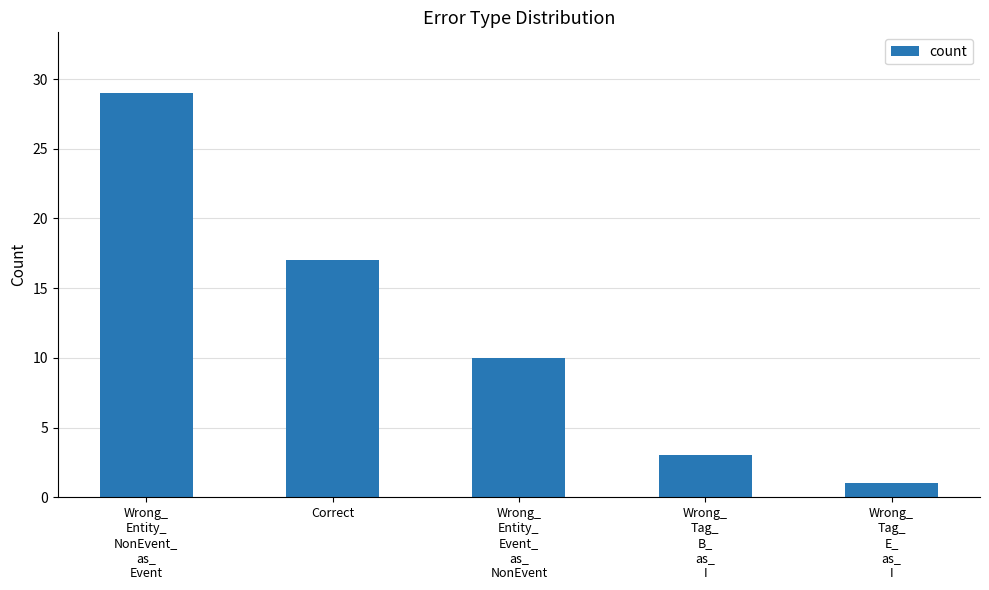

Reading left to right, list all the values displayed in this chart.

29	17	10	3	1